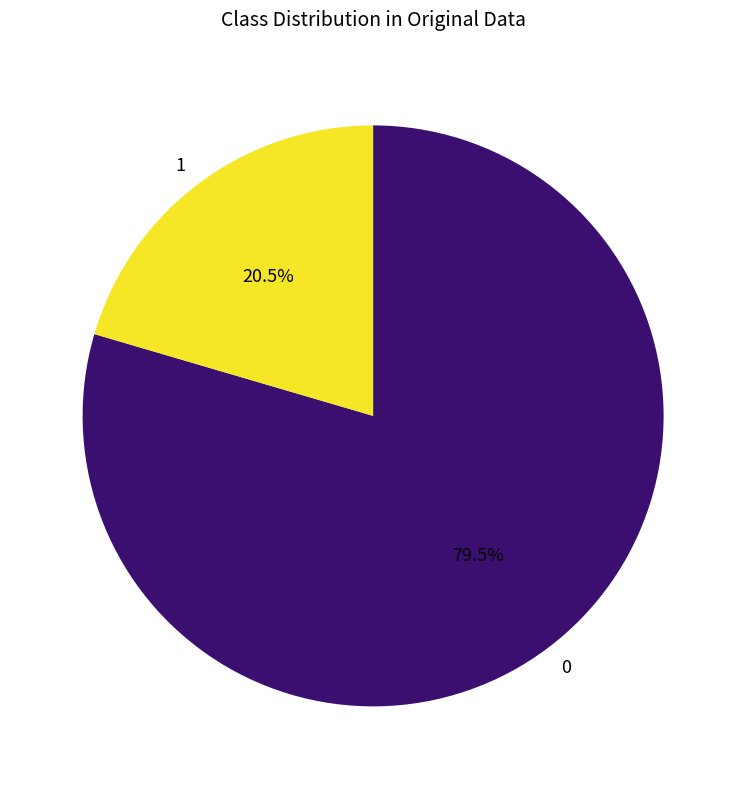

Approximately how many times larger is the value at 0 compared to 1?

3.9